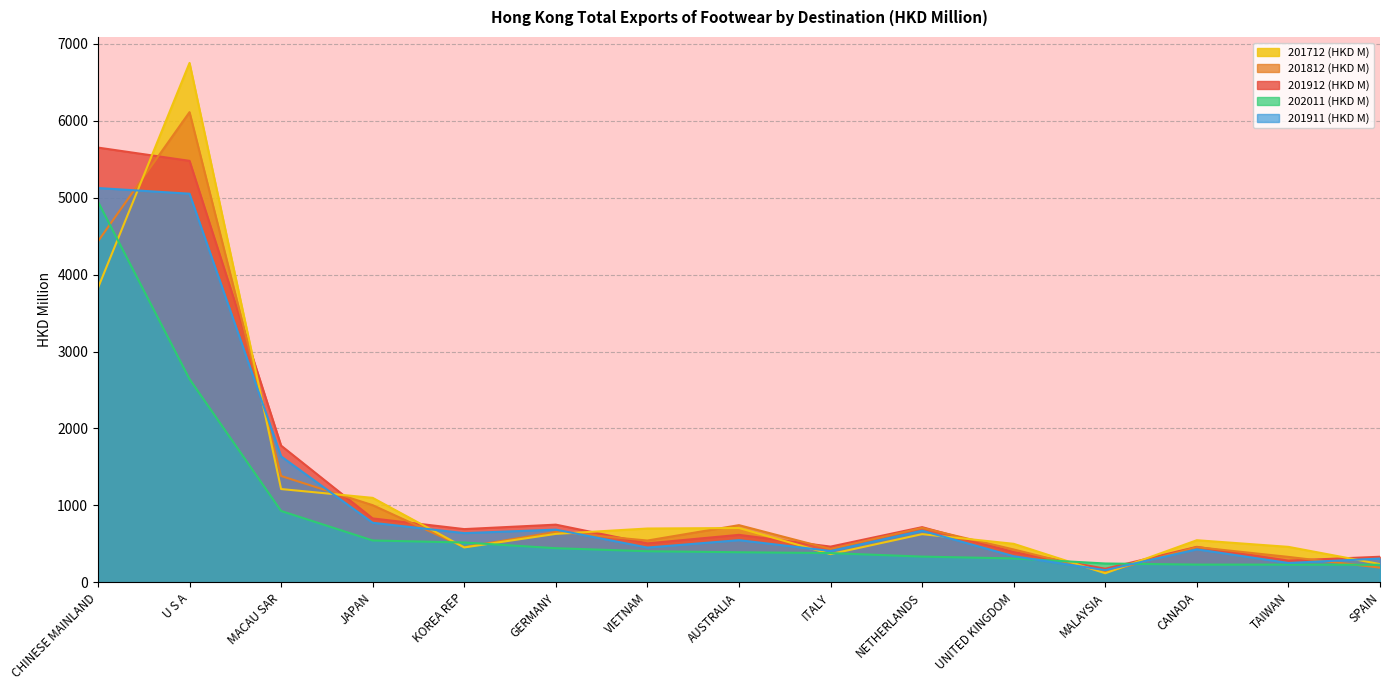

At which category does the chart reach its peak across all series?

U S A